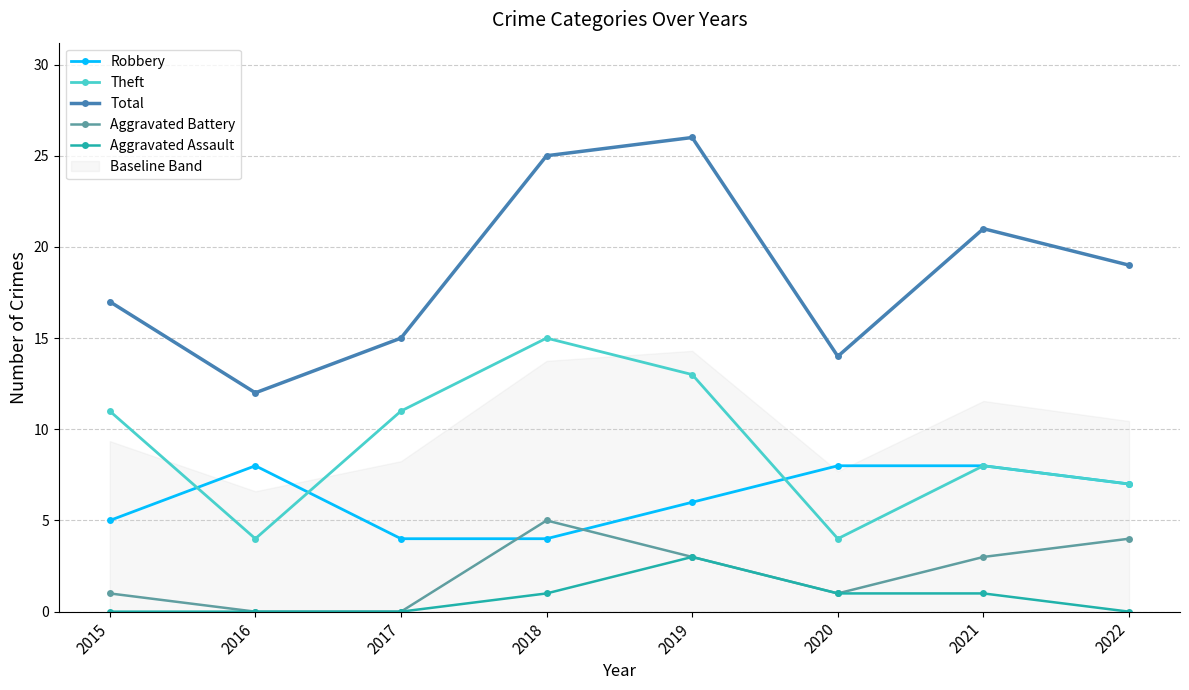

Between 2018 and 2022, which series saw the biggest shift?

Theft